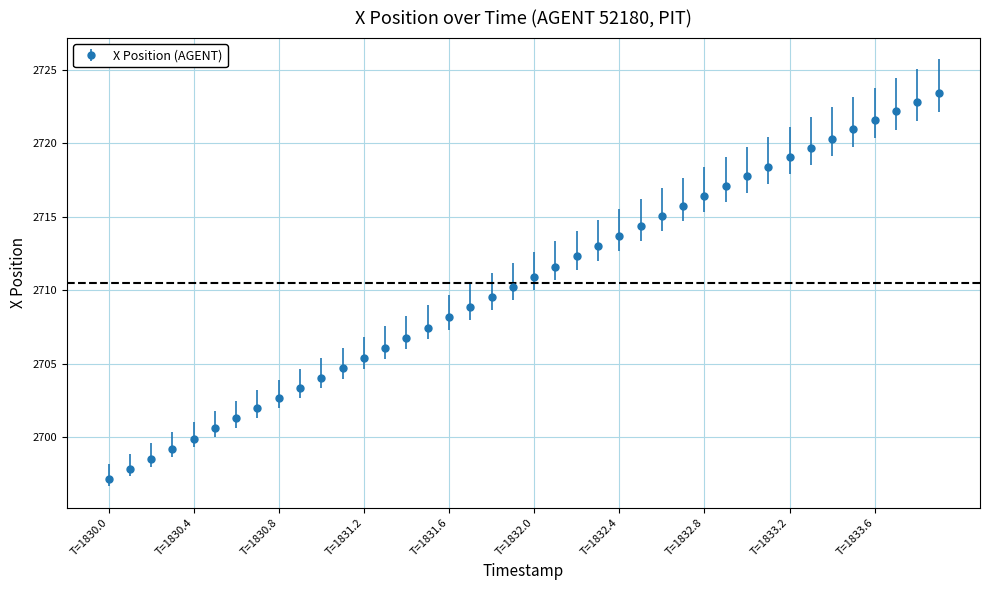

What is the difference between the maximum and minimum values?

26.2